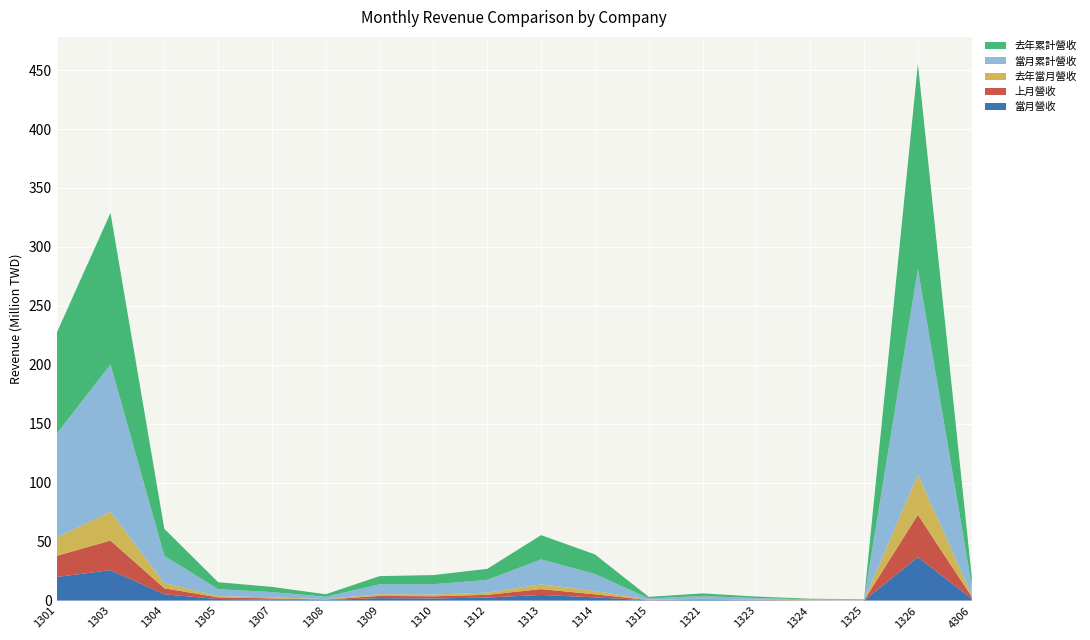

Reading left to right, extract all data points from this chart.

當月營收: 19977671	25819585	5334684	1307673	858962	491671	2077199	1773746	2590103	4763068	2706417	208089	566740	288288	134300	88283	36791129	1649796
上月營收: 17943909	25055370	5083924	1415728	980160	373402	1873172	1858884	2275230	4950334	2612162	201787	536860	264923	119277	96567	35930976	1549522
去年當月營收: 15564027	24346135	4442835	1038338	884786	310448	1510685	1534900	1867970	3993244	2860910	286591	435005	249538	111928	91591	34129877	1617984
當月累計營收: 87966121	125140065	23112136	5925269	4451111	2092304	8339389	8691372	10845725	21191771	14393130	1121615	2332016	1334354	640082	453017	174470883	7785454
去年累計營收: 85627653	128464903	22918171	5912757	4425761	2100066	6950074	7788726	9348850	20610694	16592620	1329966	2222318	1258623	548801	427508	174081658	7820819